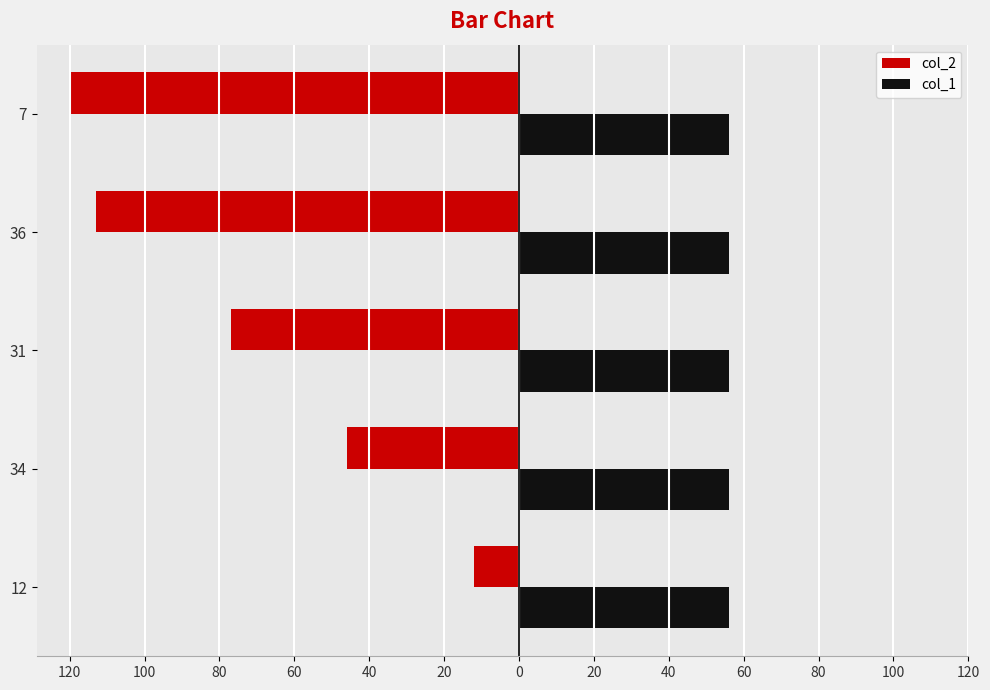

What are all the series names shown in the legend?

col_2, col_1